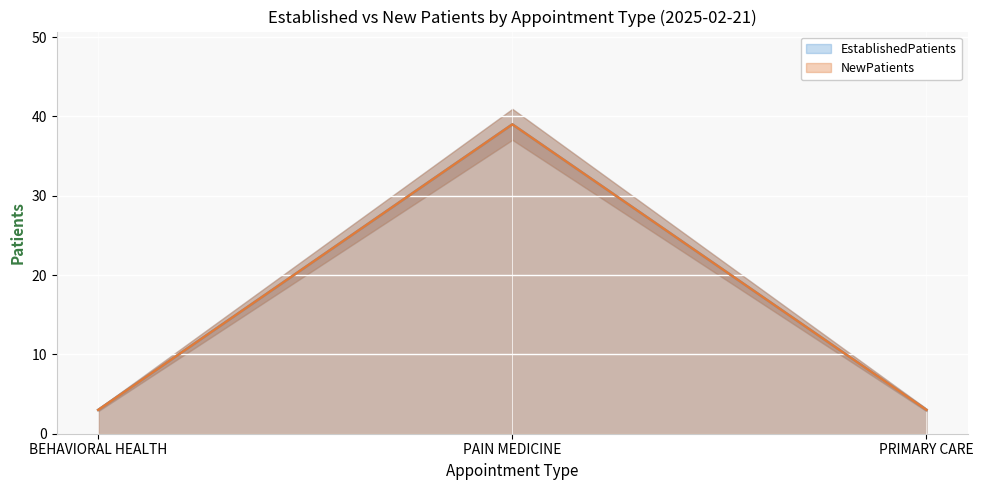

Which series changed the most between BEHAVIORAL HEALTH and PAIN MEDICINE?

EstablishedPatients